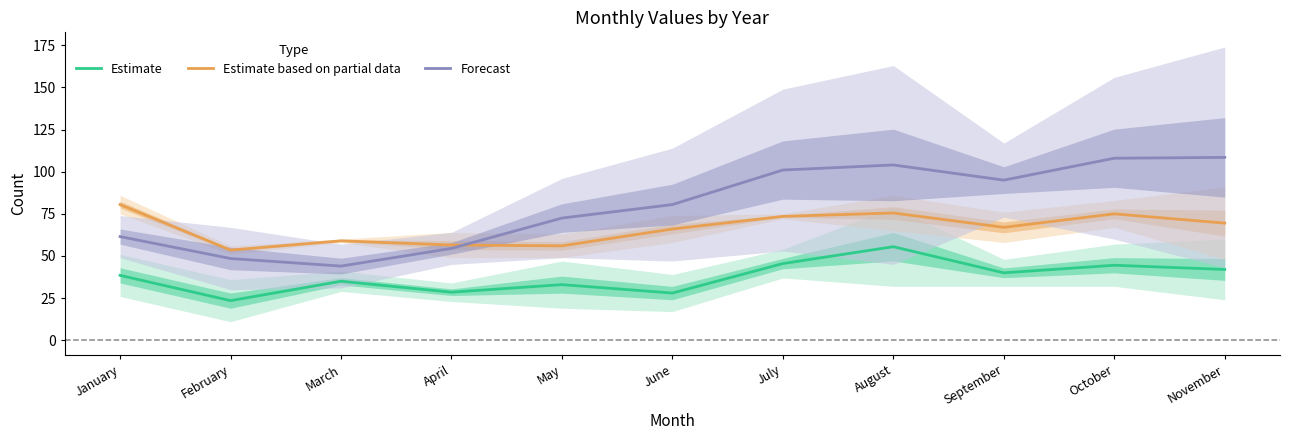

Which series has the largest range (max minus min)?

Forecast